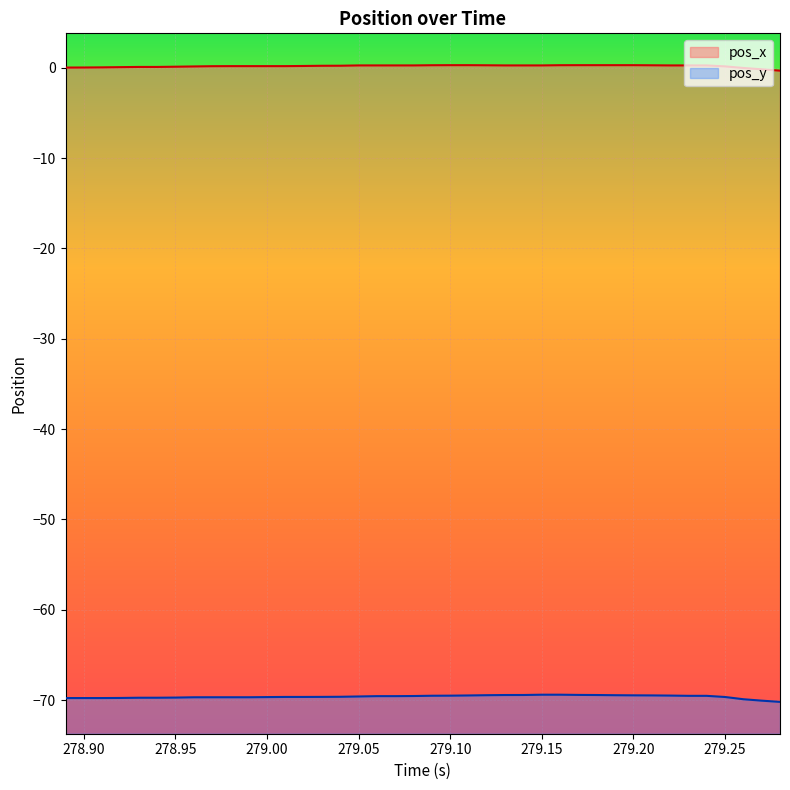

What is the smallest value displayed?

-70.2